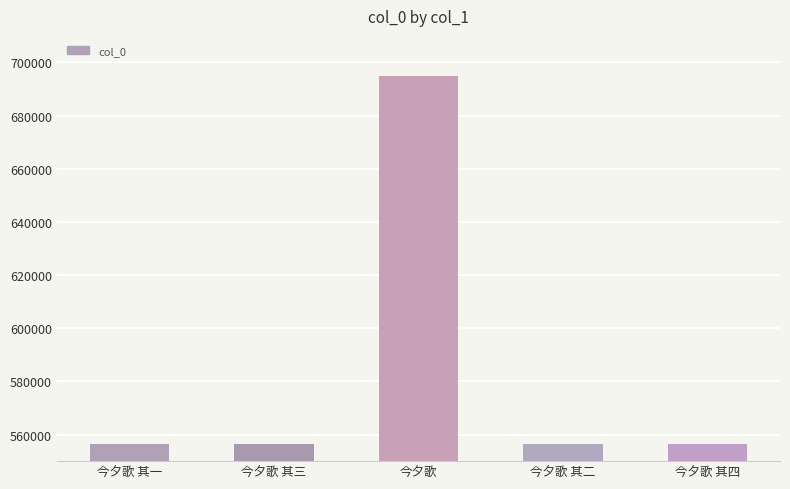

What is the difference between the maximum and minimum values?

138255